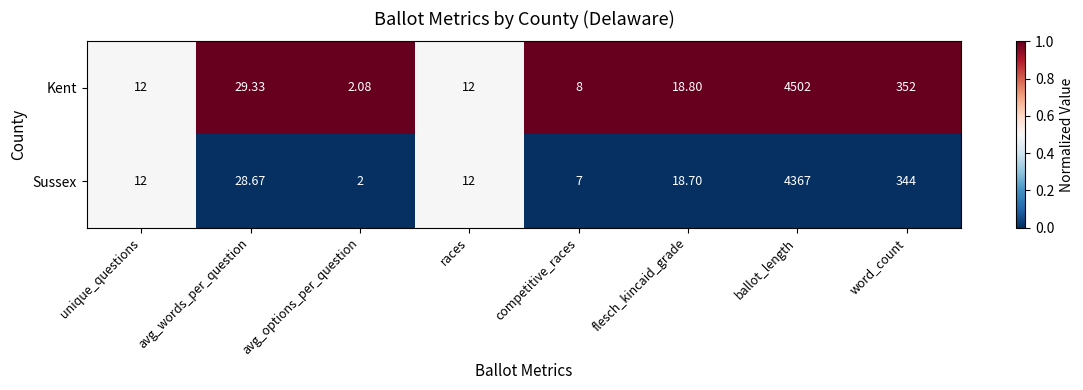

What is the total value across all series at word_count?

696.0